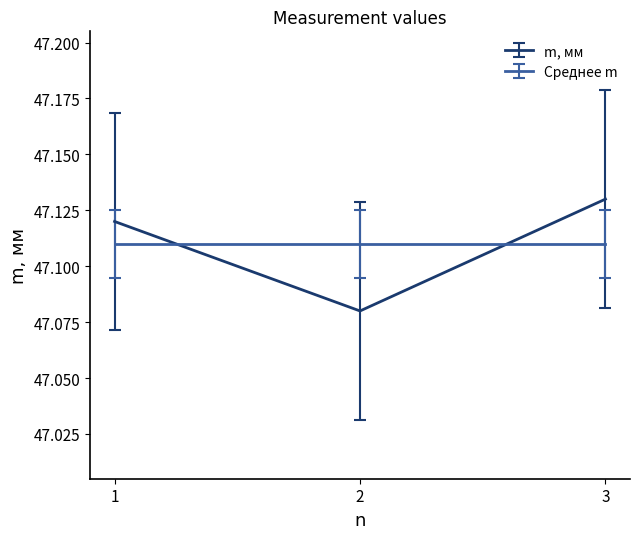

Between 2 and 3, which series saw the biggest shift?

m, мм